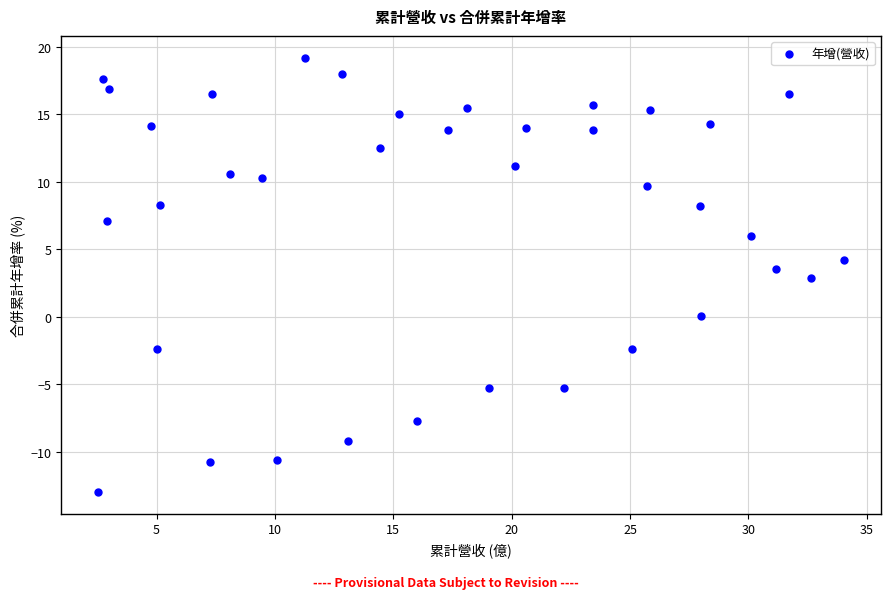

What is the range of Y values (max minus min)?

32.2